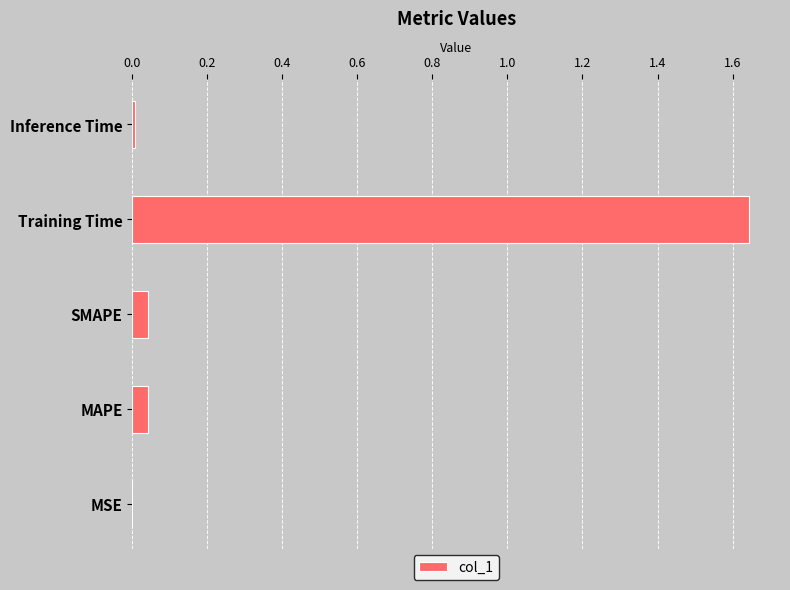

The chart shows a value of 0.0 at SMAPE. True or false?

True